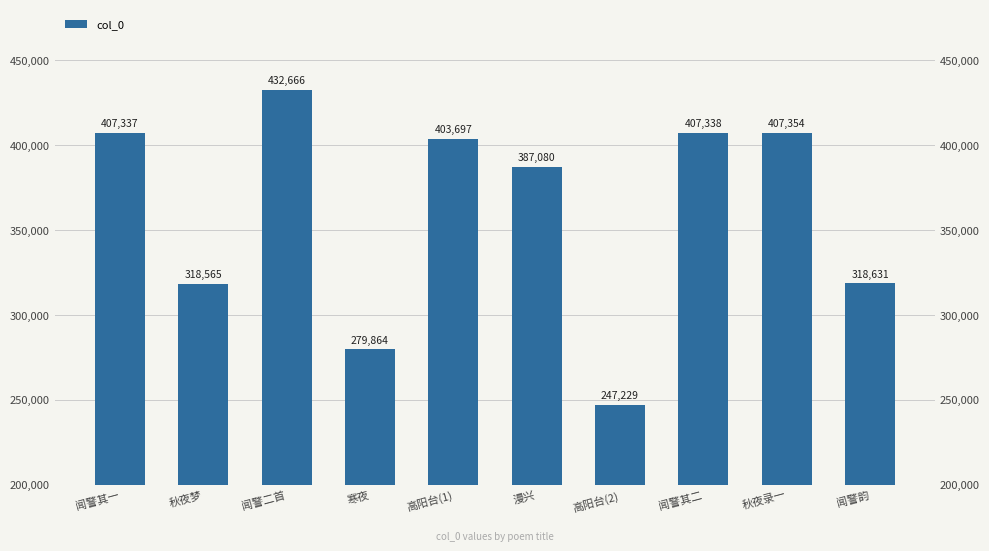

Is it true that the value at 闻警韵 is 318631?

True